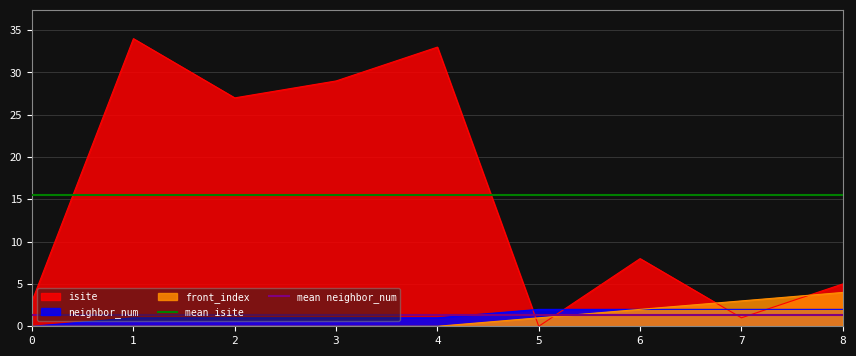

The front_index series shows 1 at 7. True or false?

False